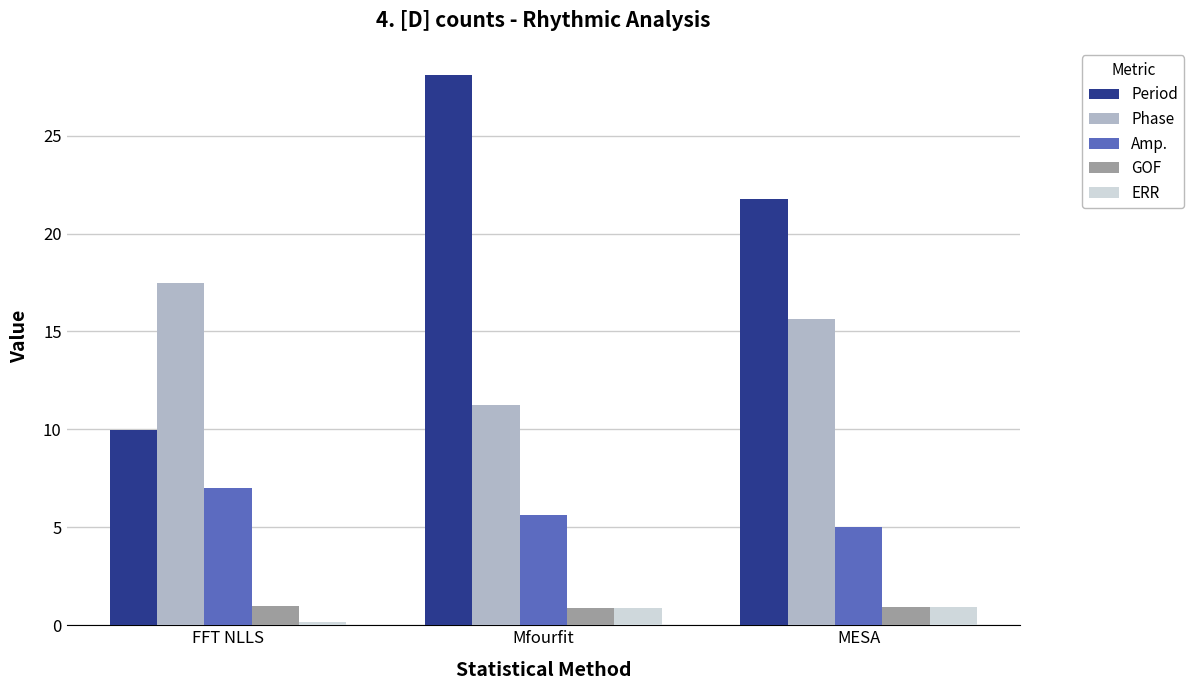

List the labels in order of Amp. value, smallest first.

MESA, Mfourfit, FFT NLLS